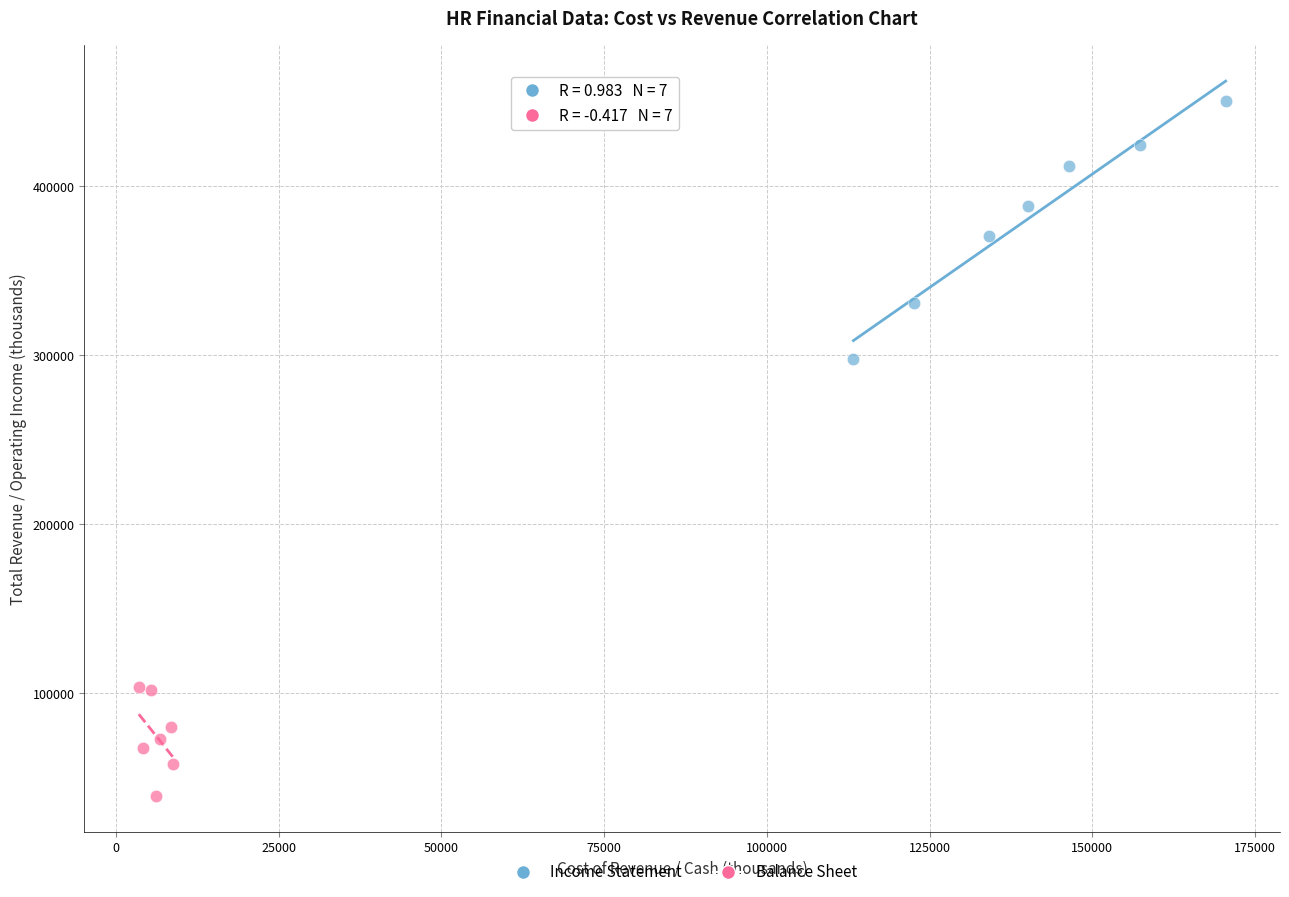

Which series has the largest Y range (max minus min)?

Income Statement